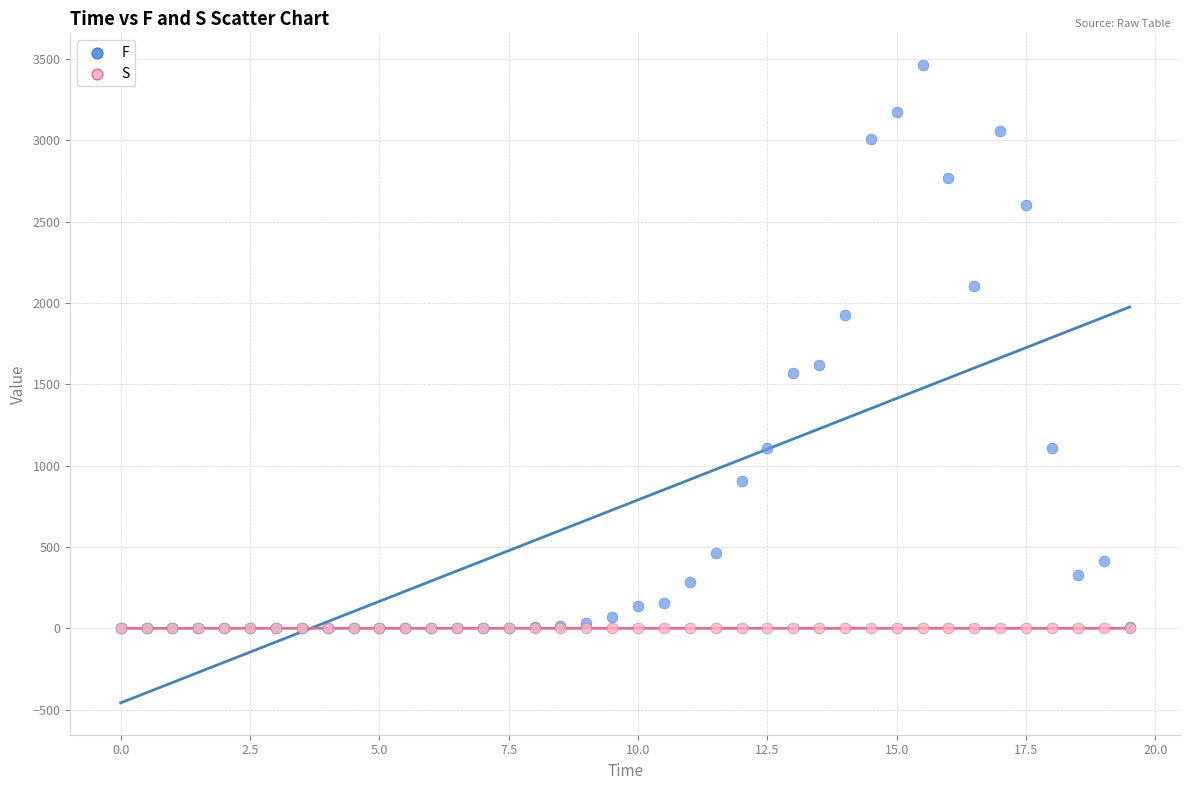

Which series has the widest spread of Y values?

F